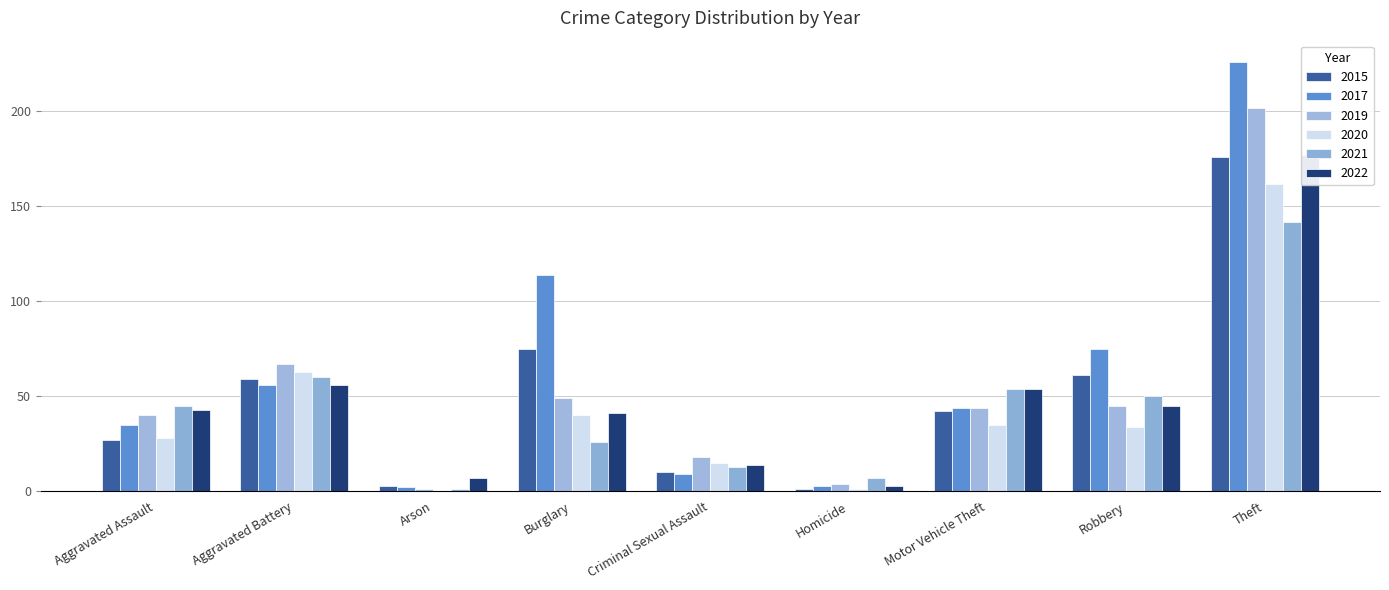

Does the chart contain any negative values?

No